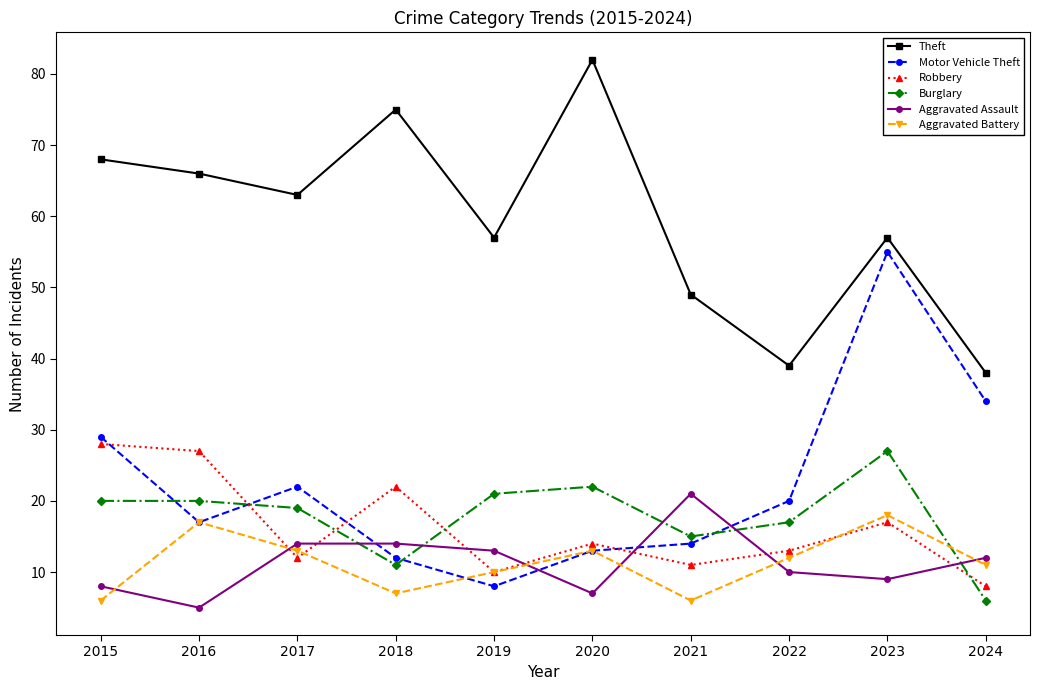

Is the value of Aggravated Battery at 2016 greater than the value of Motor Vehicle Theft at 2024?

No